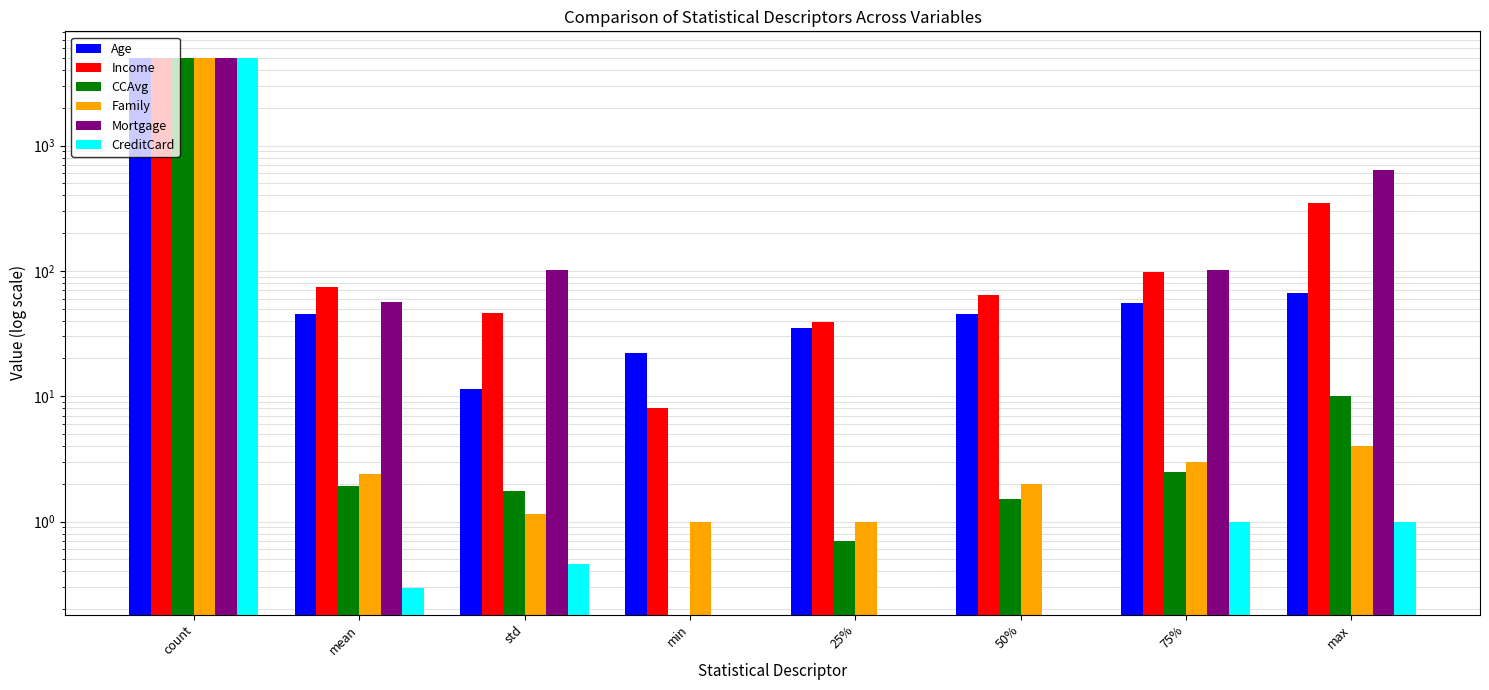

What is the label of the 3rd bar from the left?

std